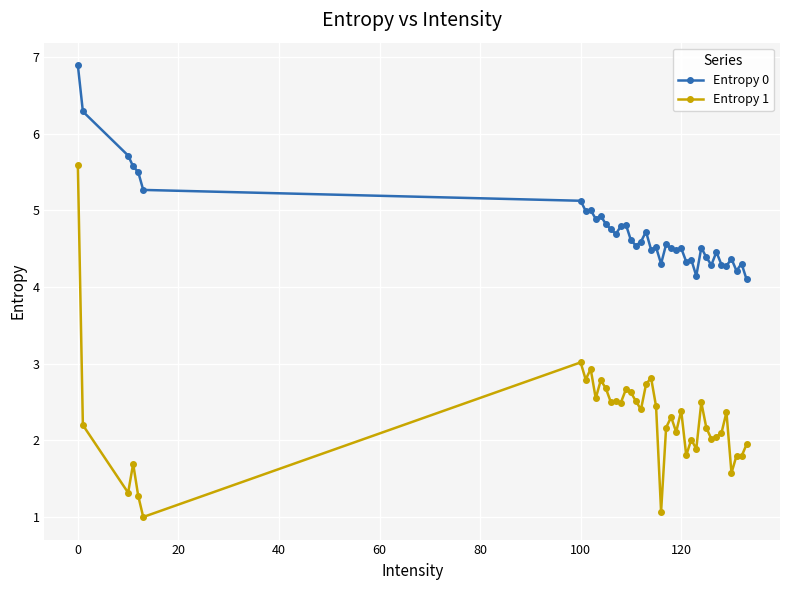

What is the difference between the second highest and second lowest values in the Entropy 0 series?

2.1